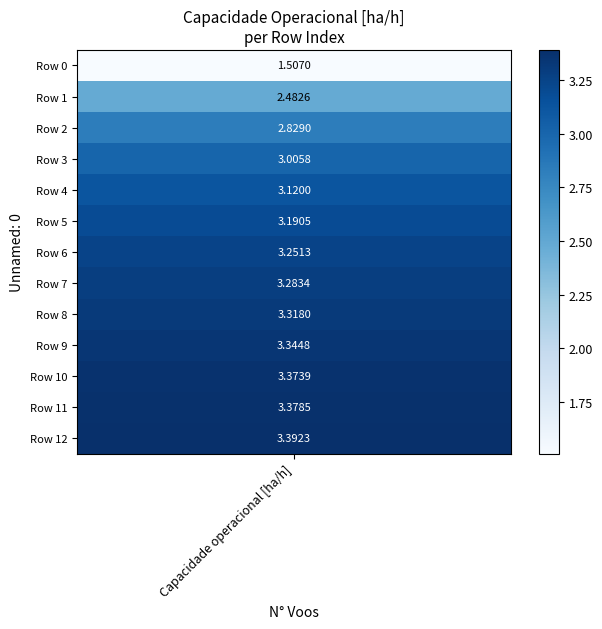

Is it true that the value at 1 is 2.5?

True